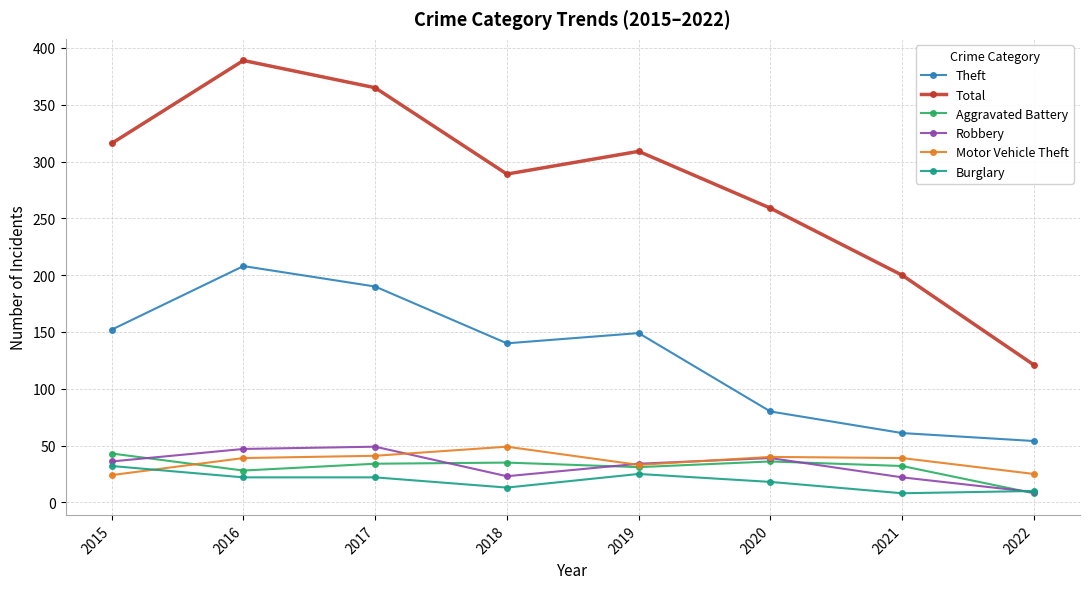

How many distinct data groups are displayed?

6